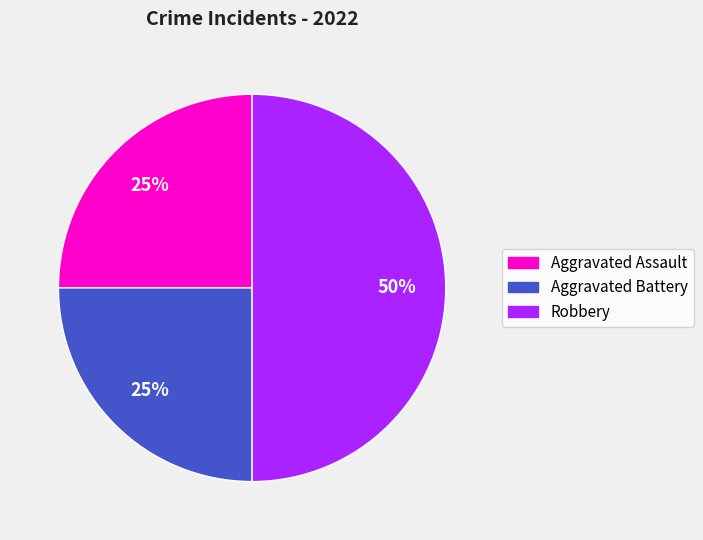

To the nearest percent, what is the combined percentage of Robbery and Aggravated Assault?

75%